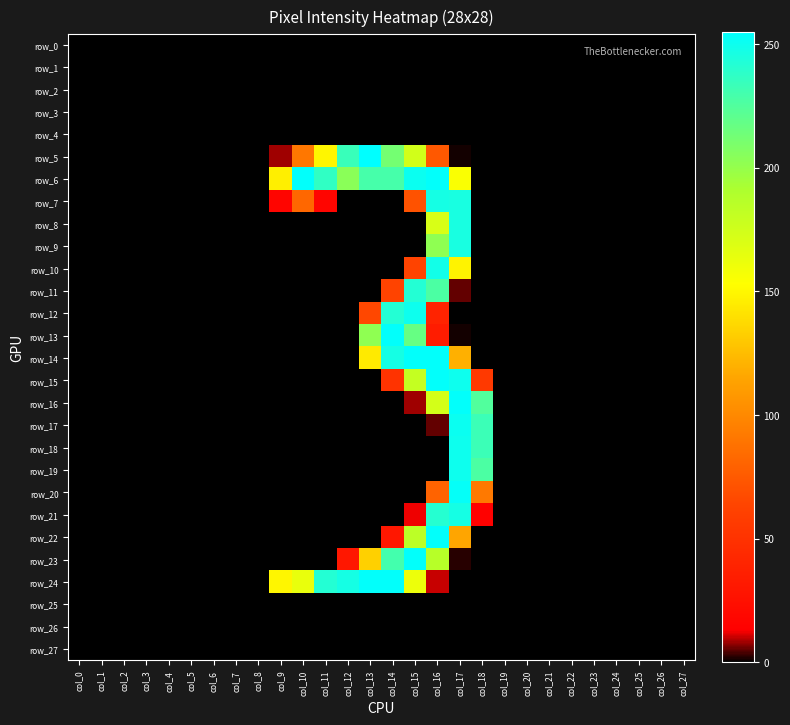

Is it true that row_12 equals 80 at col_22?

False